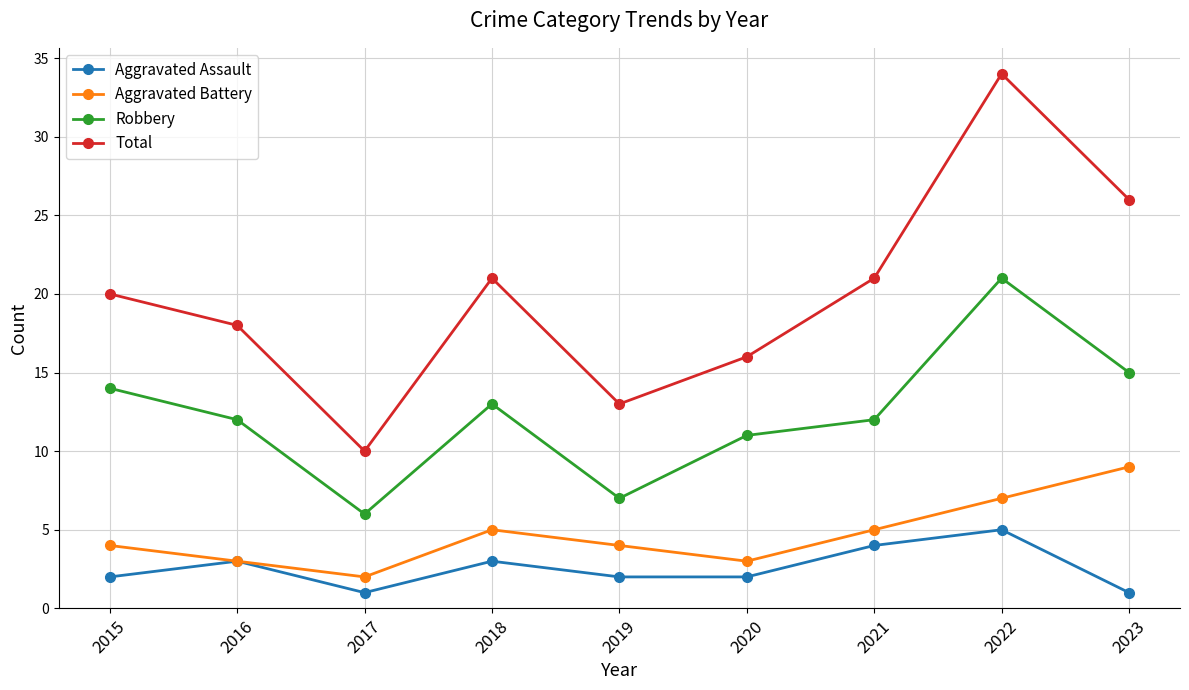

Which series has the largest total across all categories?

Total